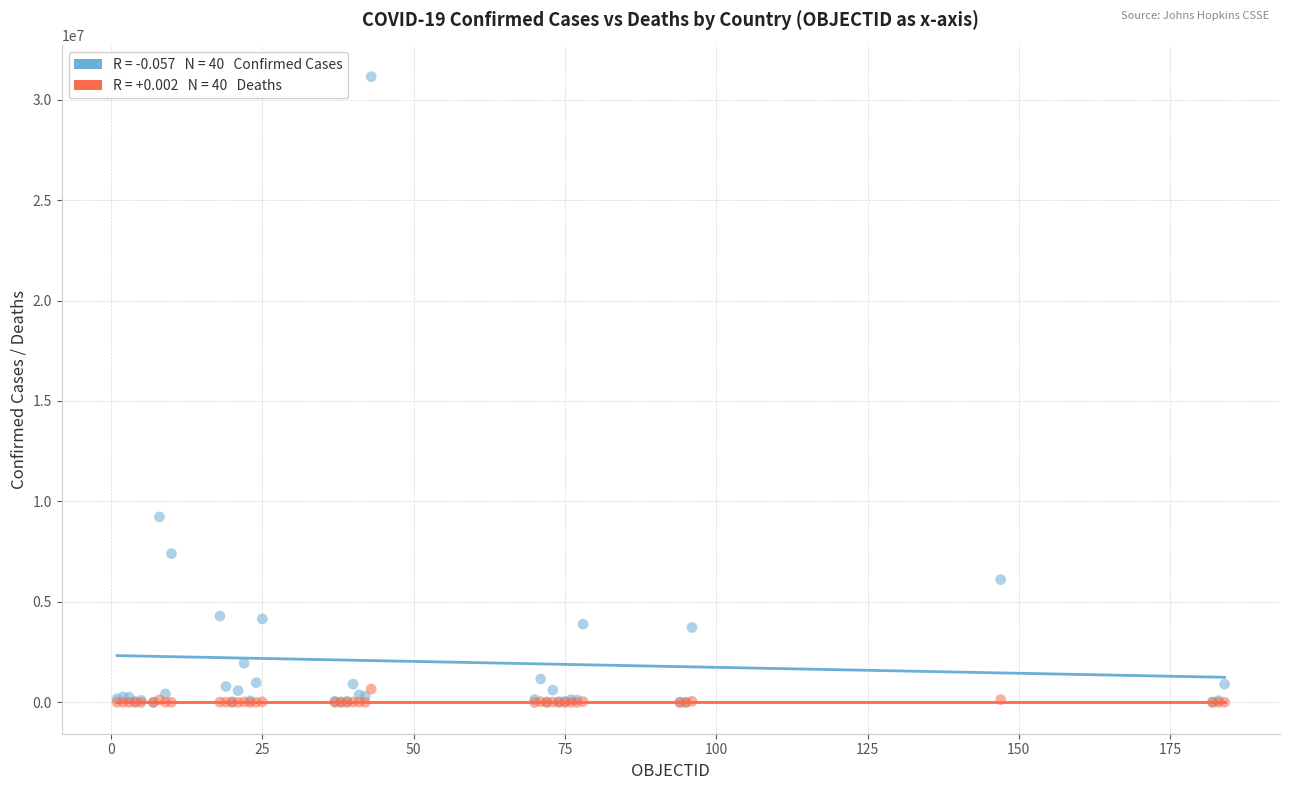

Across all series, what Y value is closest to 15568750?

9230573